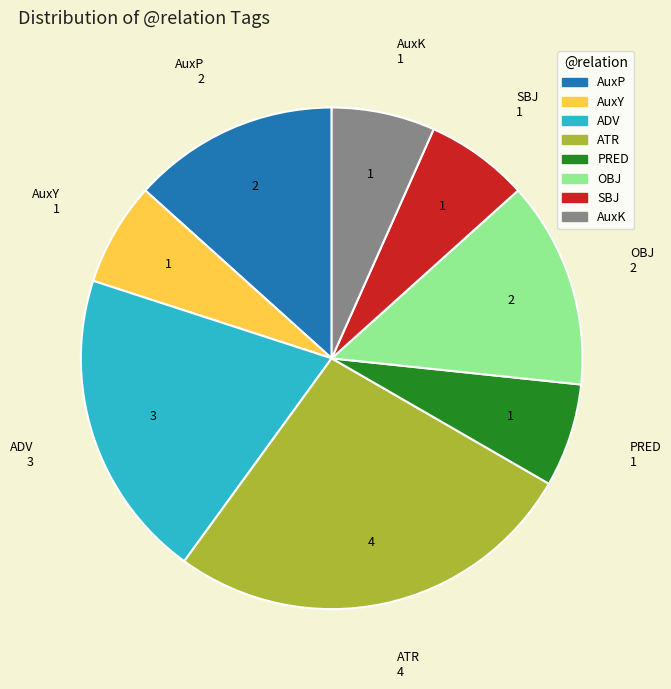

Is there a majority slice in this chart?

No